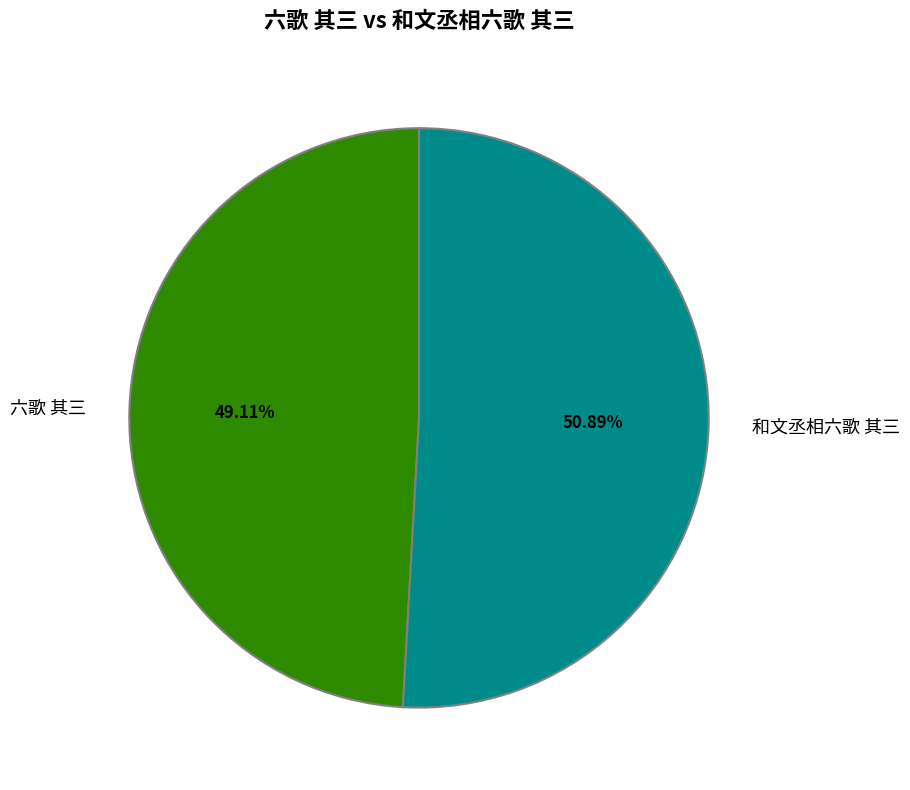

To the nearest percent, what portion does 六歌 其三 represent?

49%